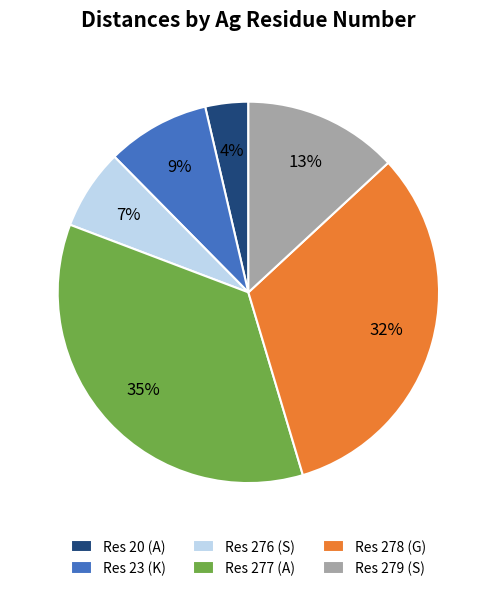

How many slices are in this pie chart?

6